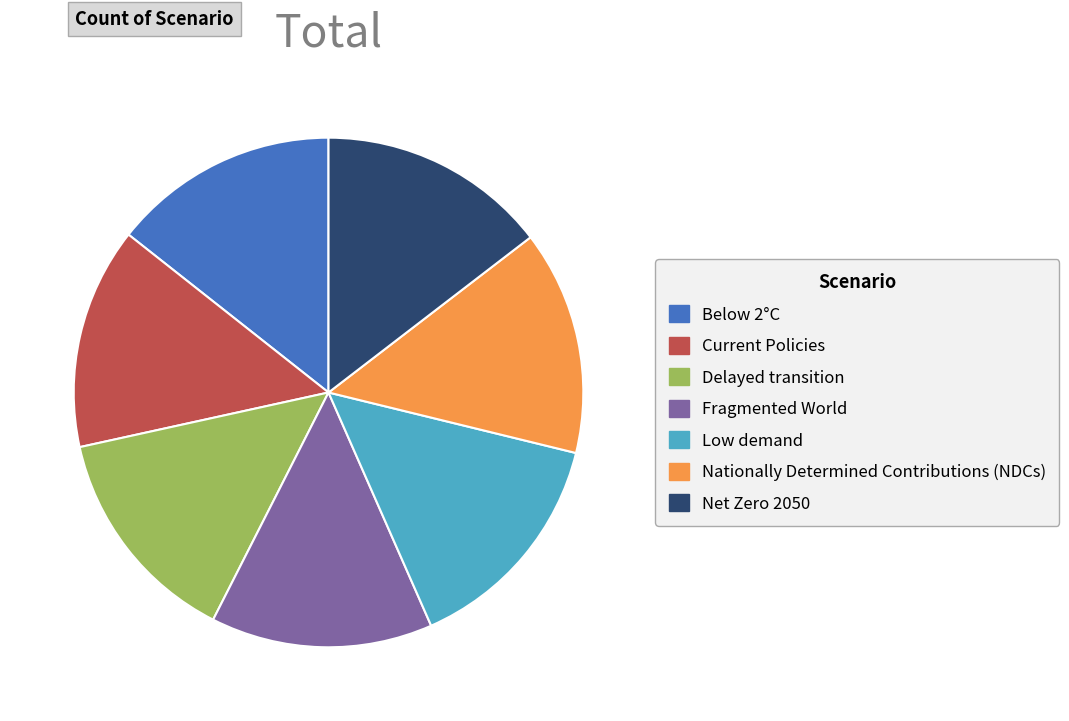

Is there any slice that represents more than half of the pie?

No